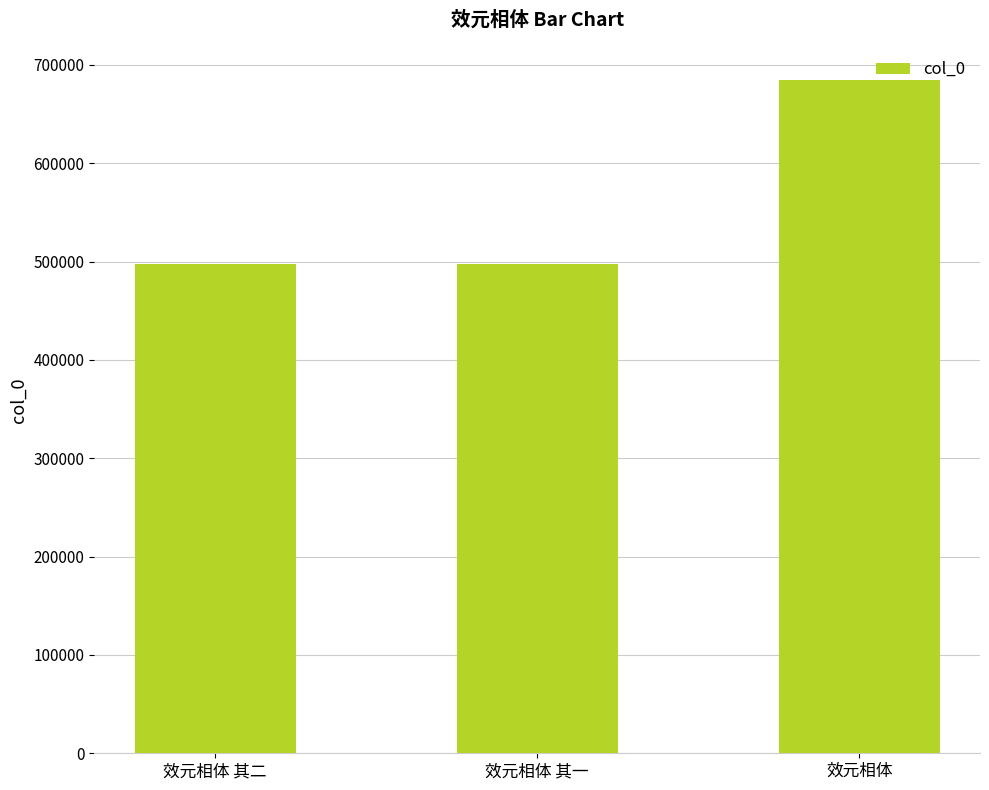

How many values are below 497906?

1